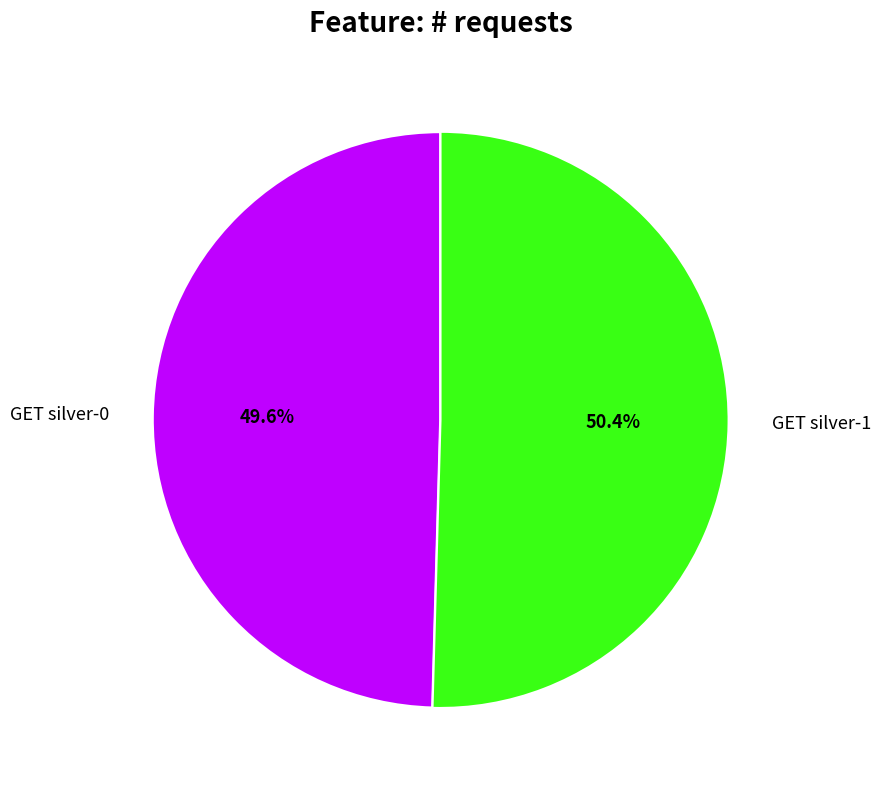

How many slices are in this pie chart?

2